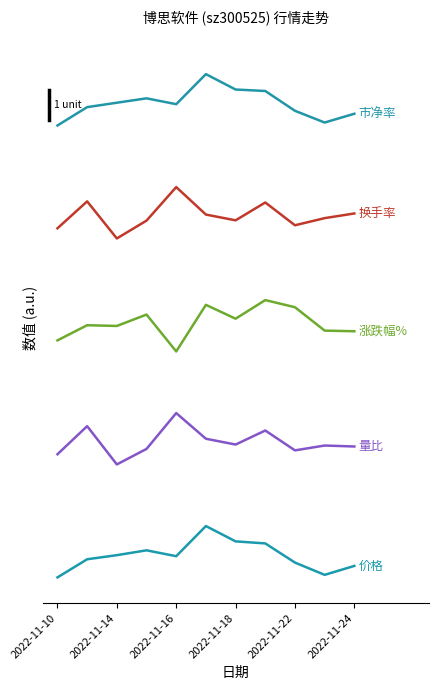

Does the chart have visible grid lines?

No